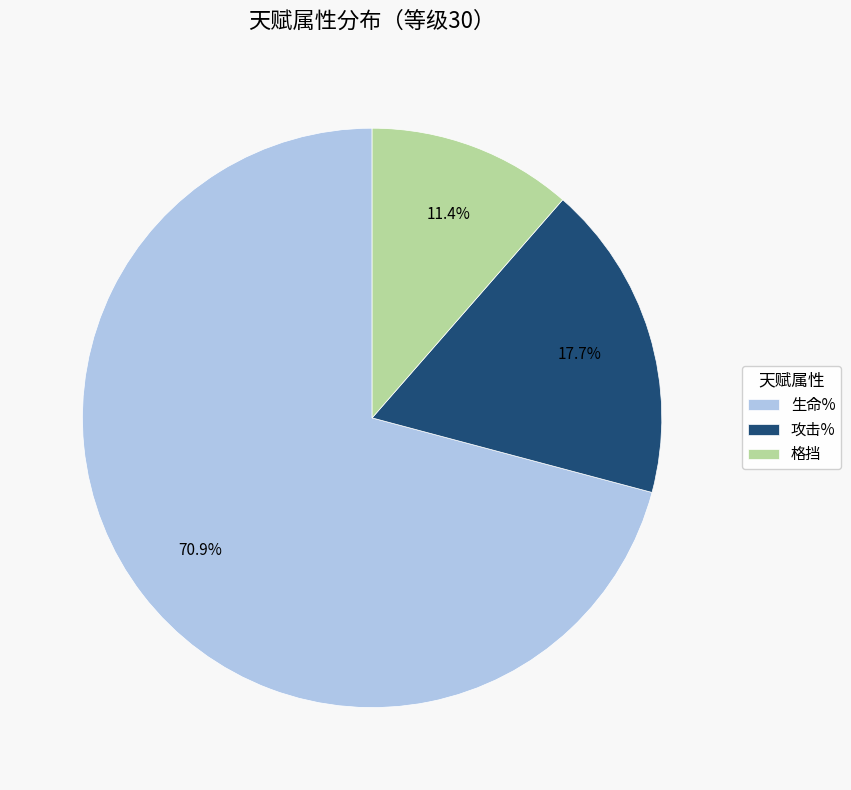

How much of the chart is everything except 格挡?

88.6%